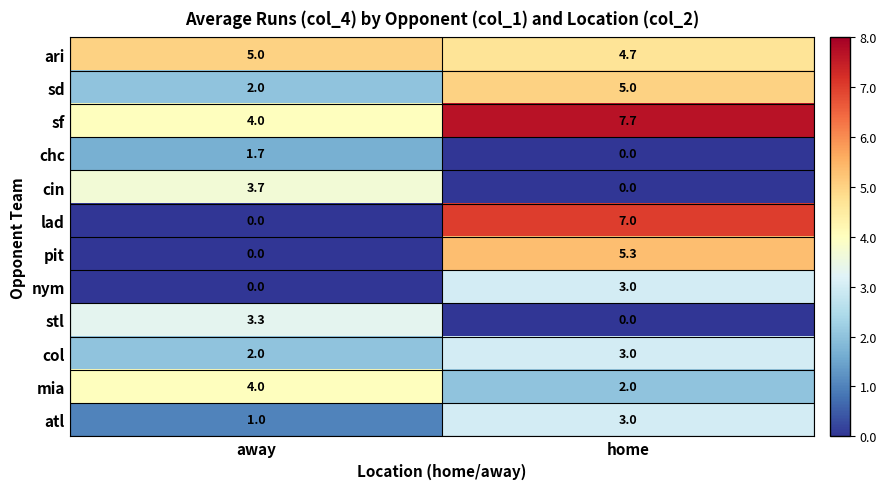

Count the number of data series in this chart.

12